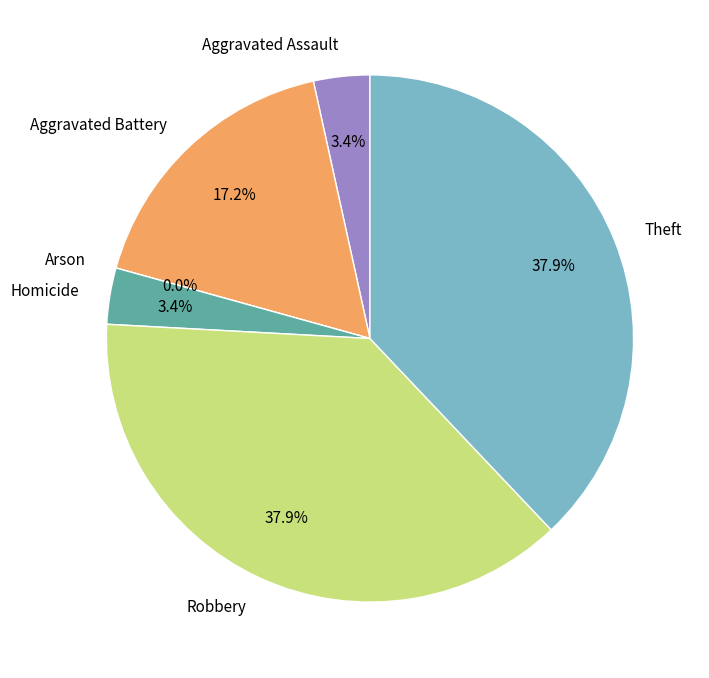

How many segments does this pie chart have?

6